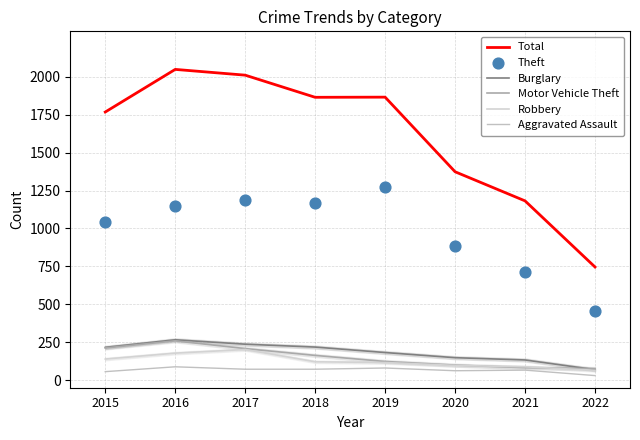

Is the value of Aggravated Assault at 2017 greater than the value of Total at 2019?

No